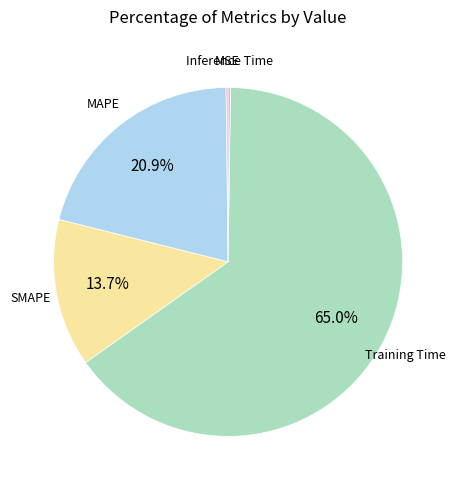

Is there any slice that represents more than half of the pie?

Yes